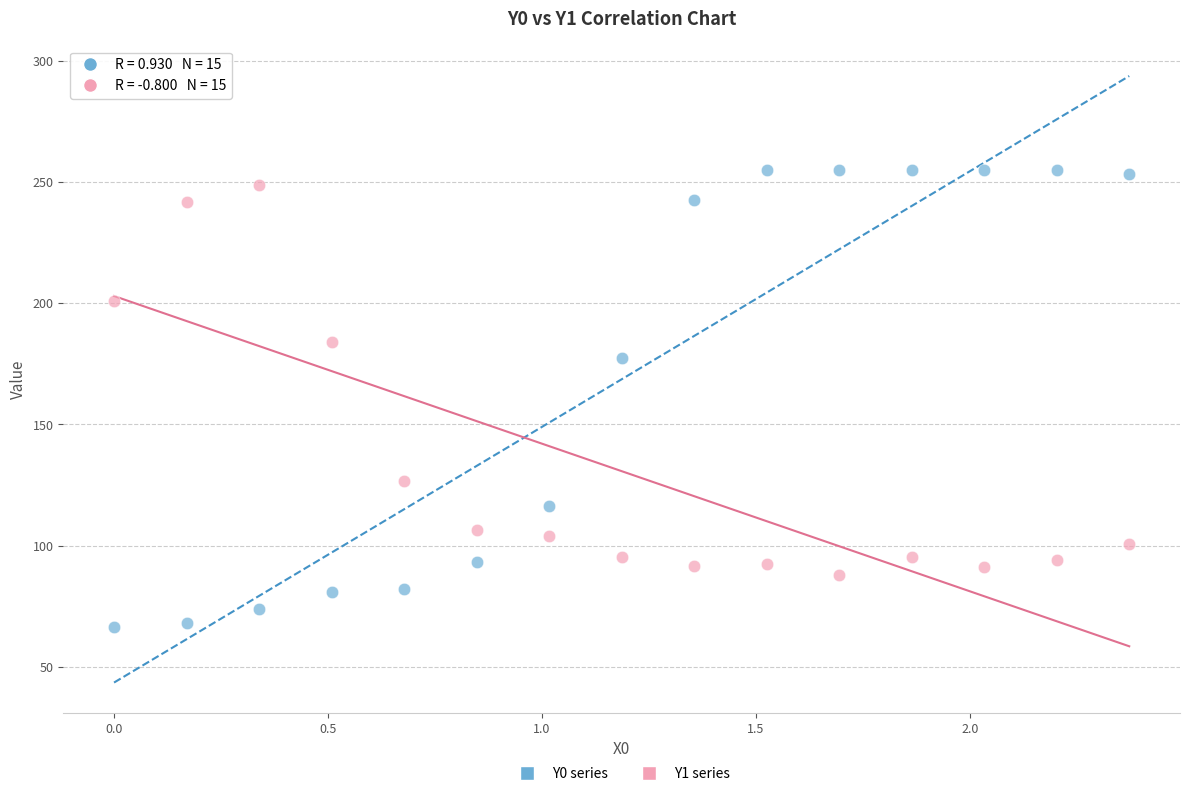

Across all series, what Y value is closest to 160?

177.6